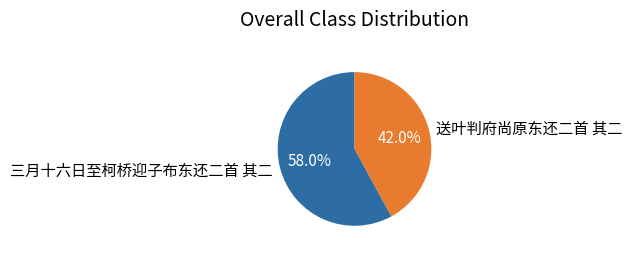

Does any single category account for the majority?

Yes